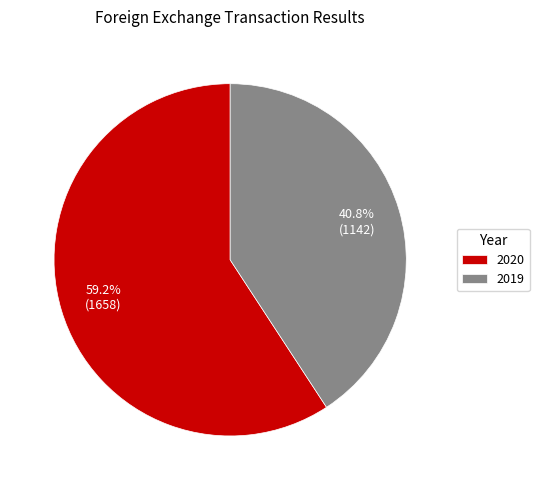

What percentage is the 2020 slice, to the nearest percent?

59%